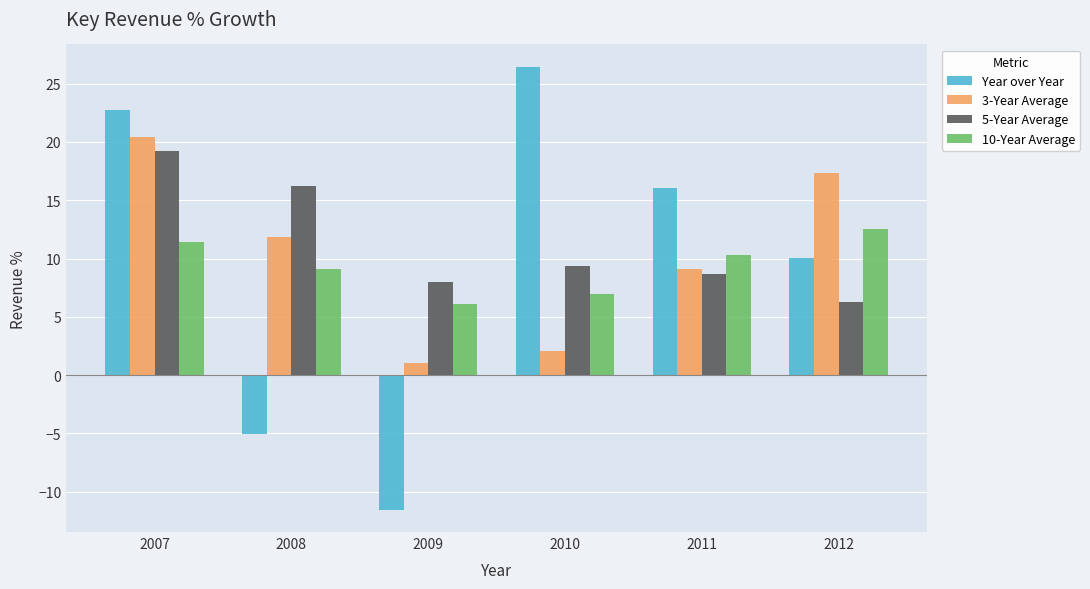

What is the difference between the highest and lowest values at 2009?

19.5